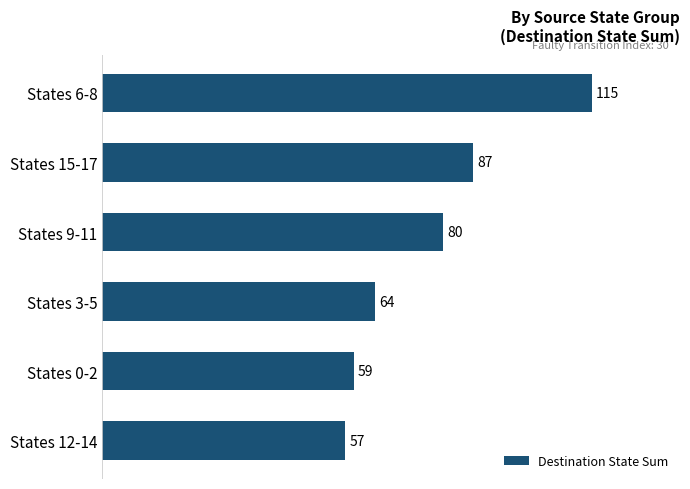

The chart shows a value of 174 at States 6-8. True or false?

False